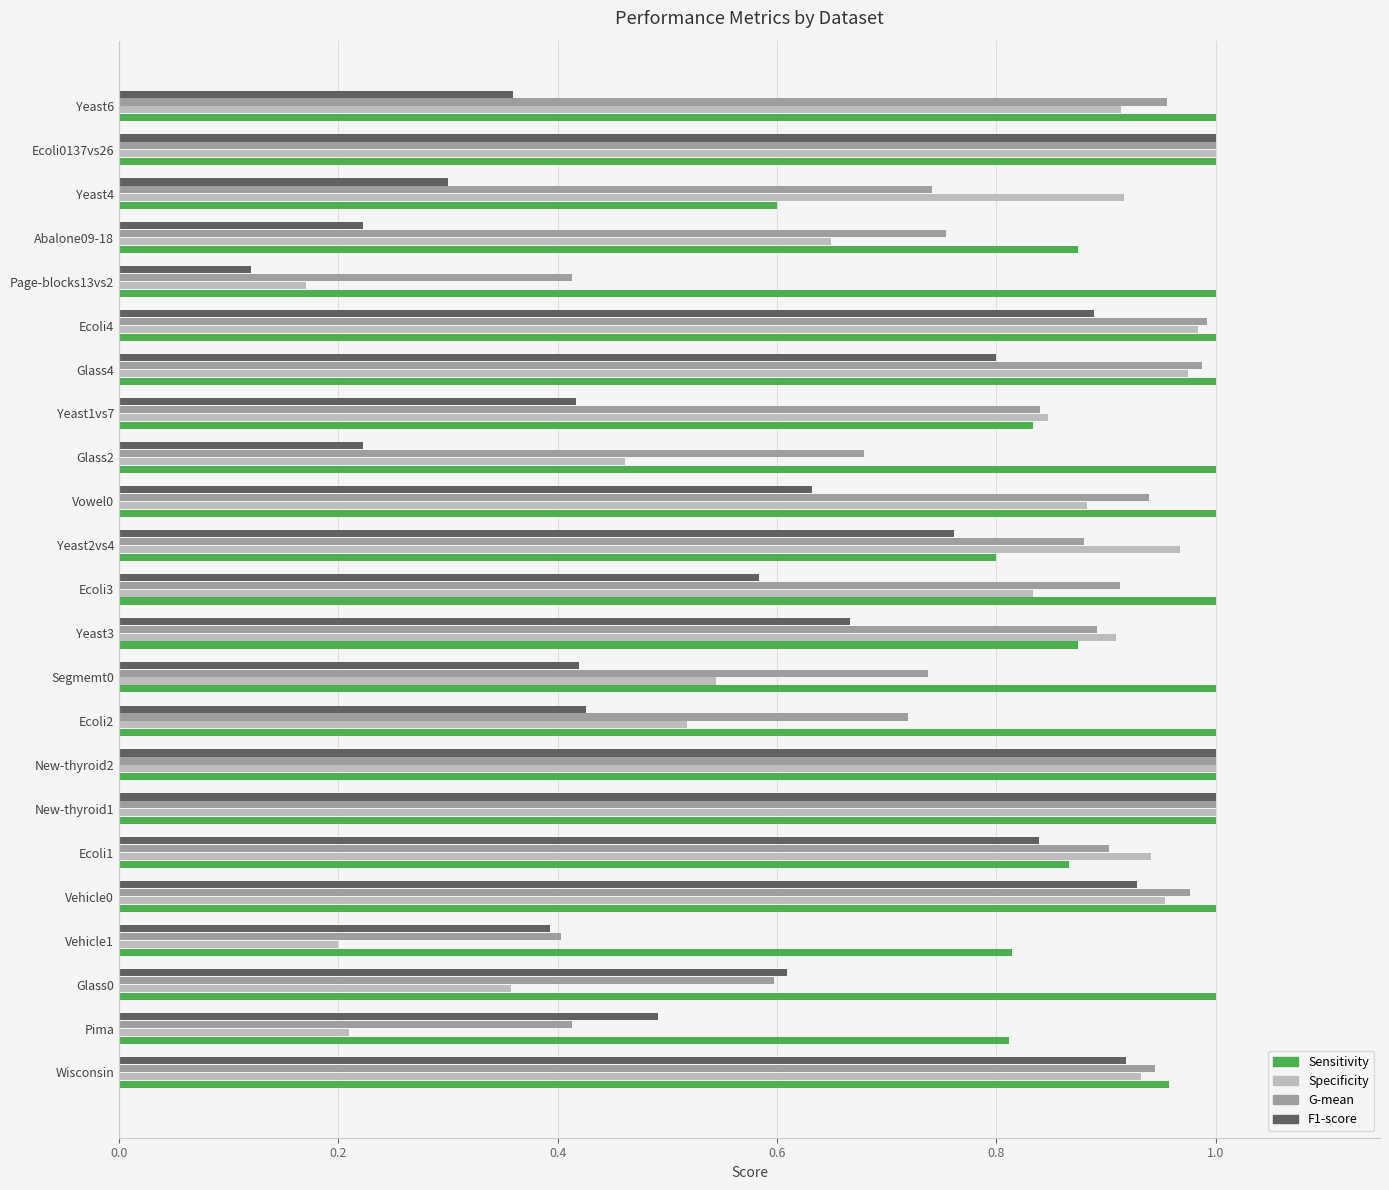

Rank the series by their average value, from highest to lowest.

Sensitivity, G-mean, Specificity, F1-score